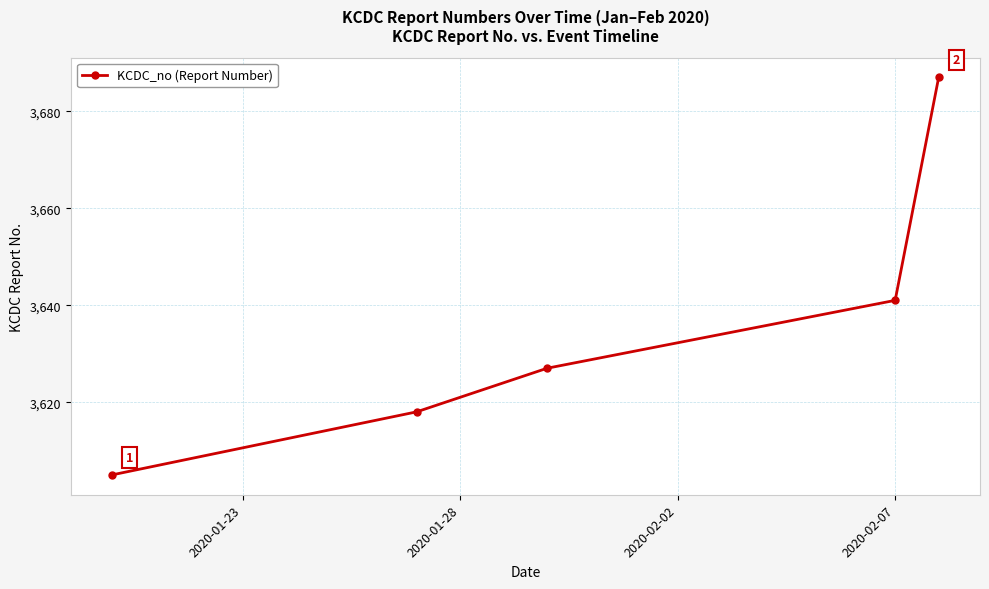

True or false: there are more than 1 points higher than both neighbors.

False